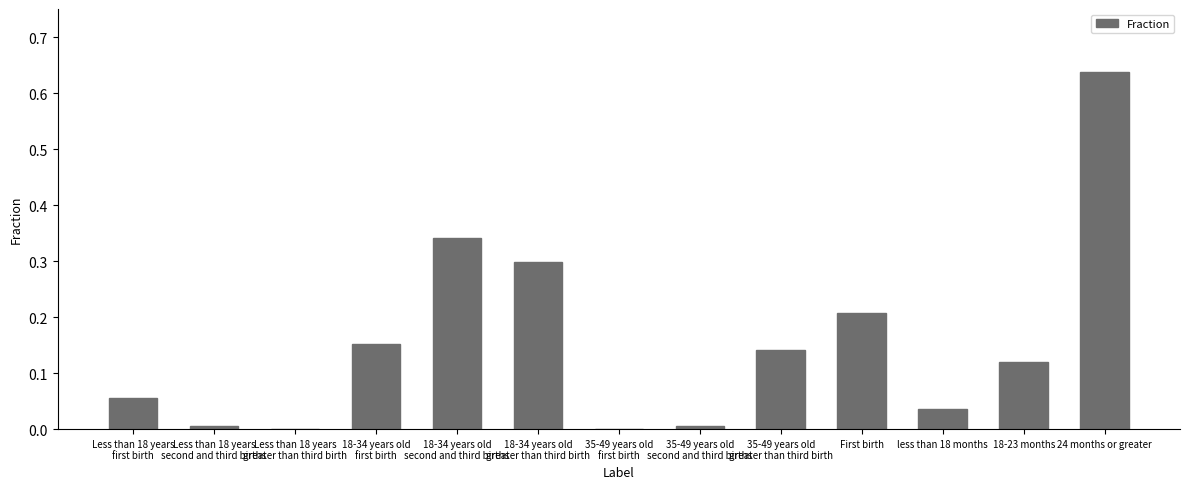

Are the bars horizontal?

No